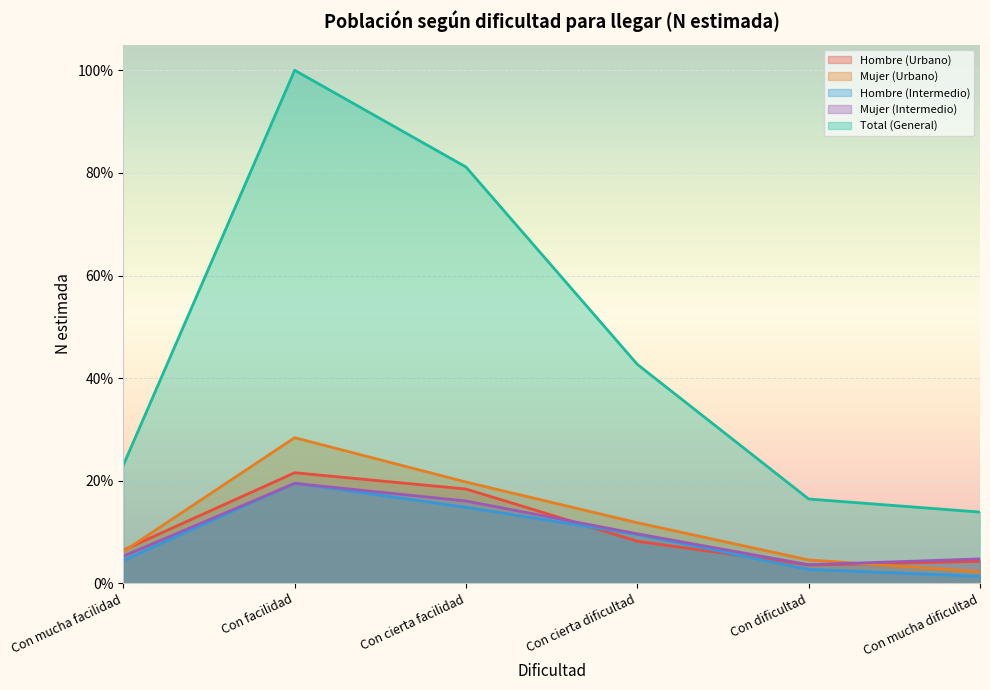

Reading left to right, extract all data points from this chart.

Hombre (Urbano): Con mucha facilidad=6.5	Con facilidad=21.6	Con cierta facilidad=18.4	Con cierta dificultad=8.2	Con dificultad=3.6	Con mucha dificultad=4.3
Mujer (Urbano): Con mucha facilidad=6.2	Con facilidad=28.4	Con cierta facilidad=19.8	Con cierta dificultad=11.8	Con dificultad=4.6	Con mucha dificultad=2.3
Hombre (Intermedio): Con mucha facilidad=4.5	Con facilidad=19.5	Con cierta facilidad=14.8	Con cierta dificultad=9.6	Con dificultad=2.7	Con mucha dificultad=1.4
Mujer (Intermedio): Con mucha facilidad=5.3	Con facilidad=19.5	Con cierta facilidad=16.1	Con cierta dificultad=9.7	Con dificultad=3.6	Con mucha dificultad=4.8
Total (General): Con mucha facilidad=23.1	Con facilidad=100.0	Con cierta facilidad=81.1	Con cierta dificultad=42.7	Con dificultad=16.5	Con mucha dificultad=13.9